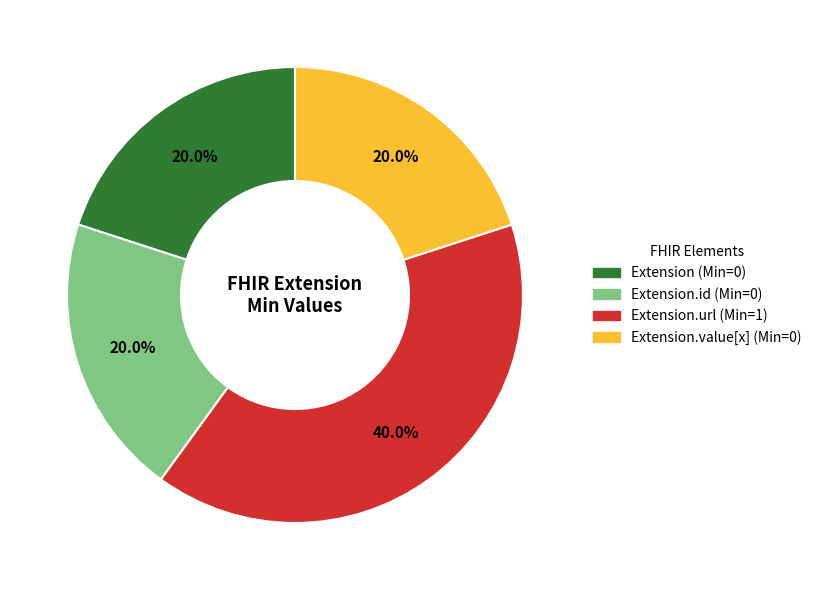

Is there a majority slice in this chart?

No